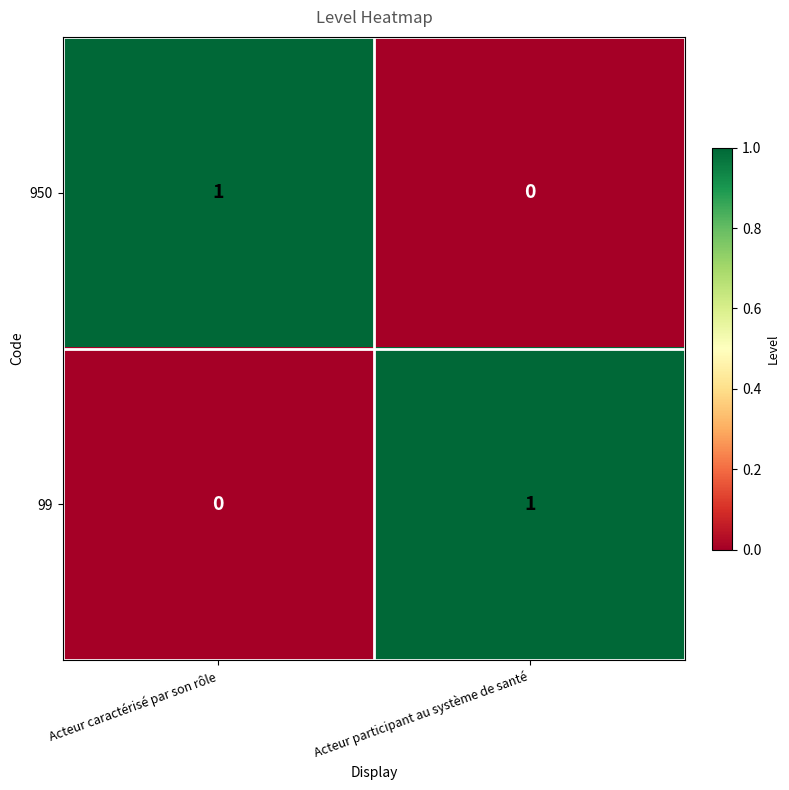

At which label is 950 closest to 0?

Acteur participant au système de santé